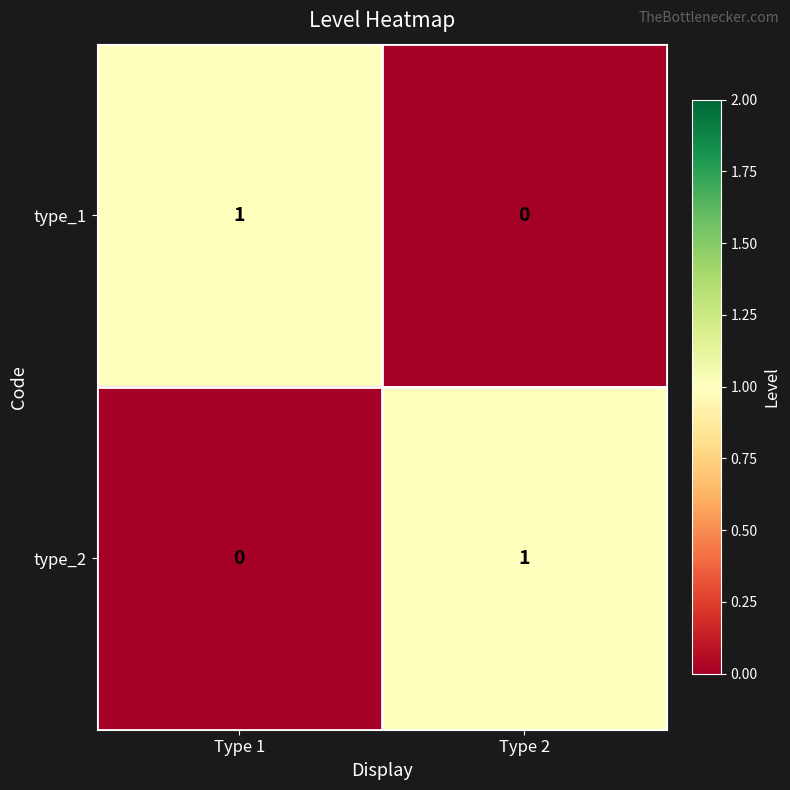

The value of type_2 at Type 2 is 0. True or false?

False